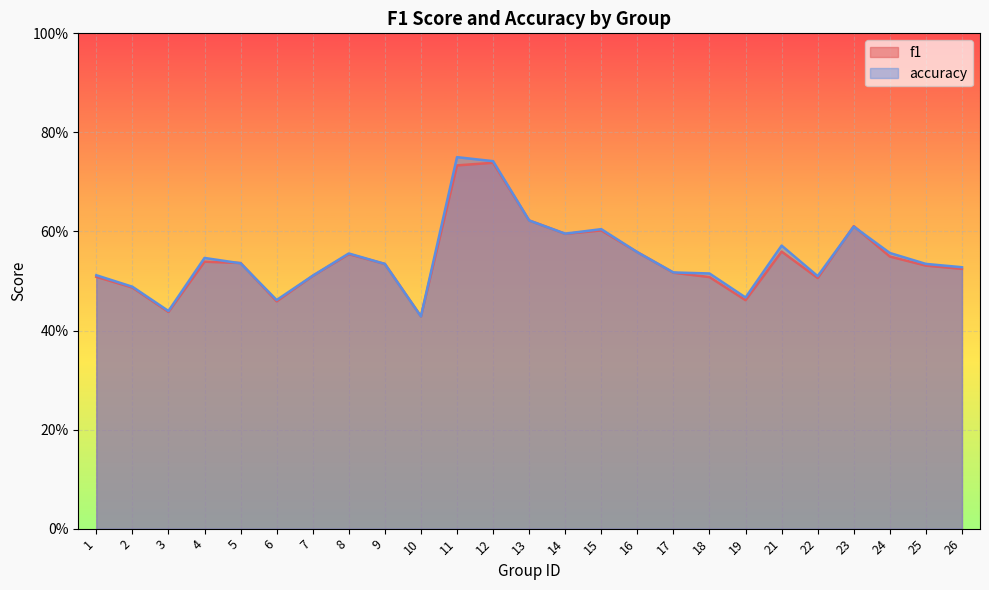

At which category is the sum across all series the highest?

11